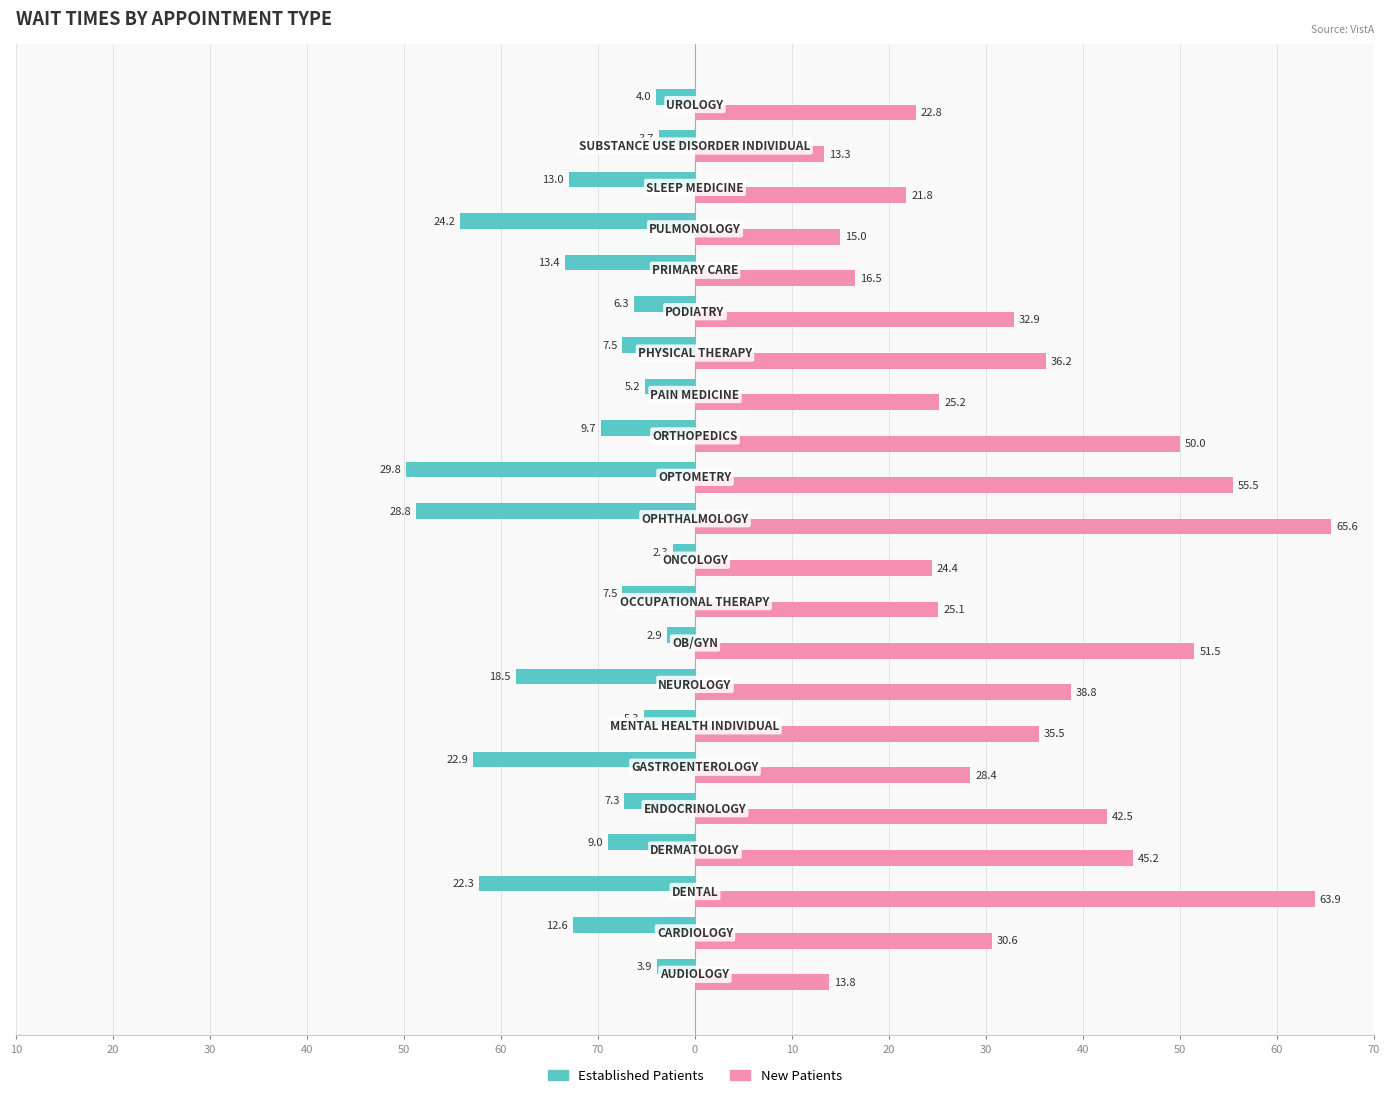

Reading left to right, transcribe all the data shown in this chart.

EstablishedPatients: -3.9	-12.6	-22.3	-9.0	-7.3	-22.9	-5.3	-18.5	-2.9	-7.5	-2.3	-28.8	-29.8	-9.7	-5.2	-7.5	-6.3	-13.4	-24.2	-13.0	-3.7	-4.0
NewPatients: 13.8	30.6	63.9	45.2	42.5	28.4	35.5	38.8	51.5	25.1	24.4	65.6	55.5	50.0	25.2	36.2	32.9	16.5	15.0	21.8	13.3	22.8